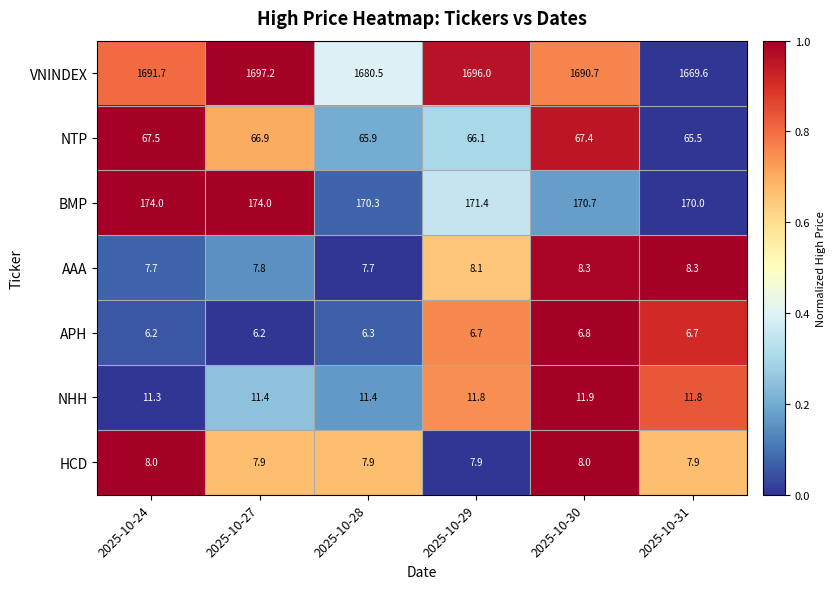

What is the sum of the NHH values at 2025-10-28 and 2025-10-30?

23.3